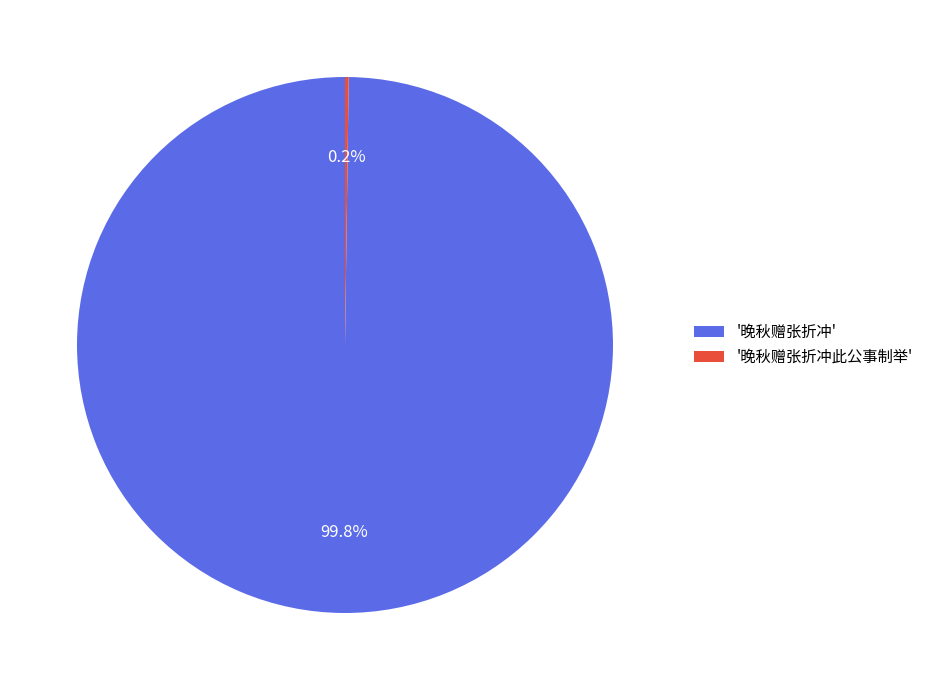

What percentage is NOT represented by '晚秋赠张折冲'?

0.2%